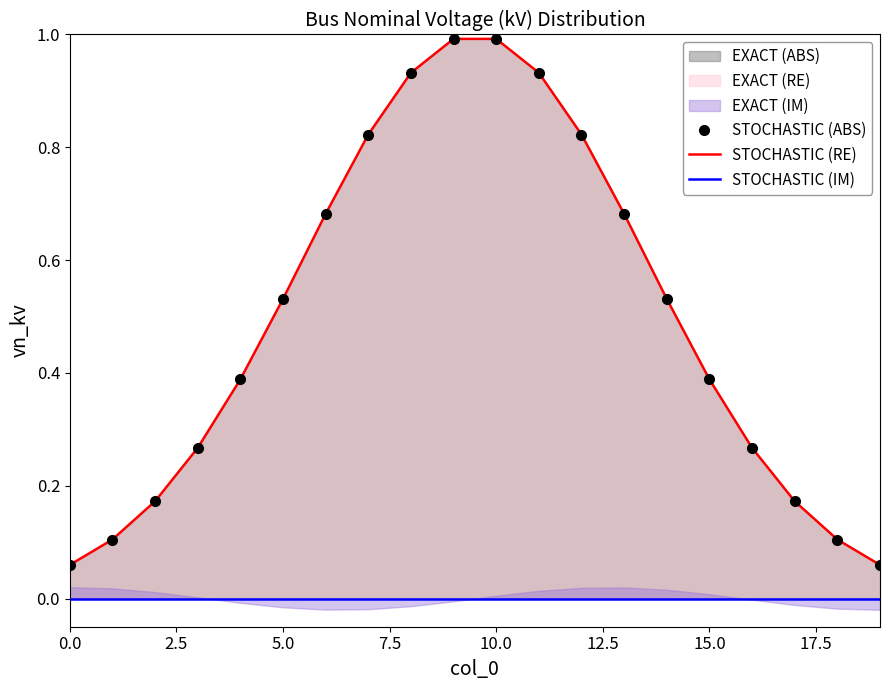

What is the value of the STOCHASTIC (RE) point at the 11th from the left?

1.0